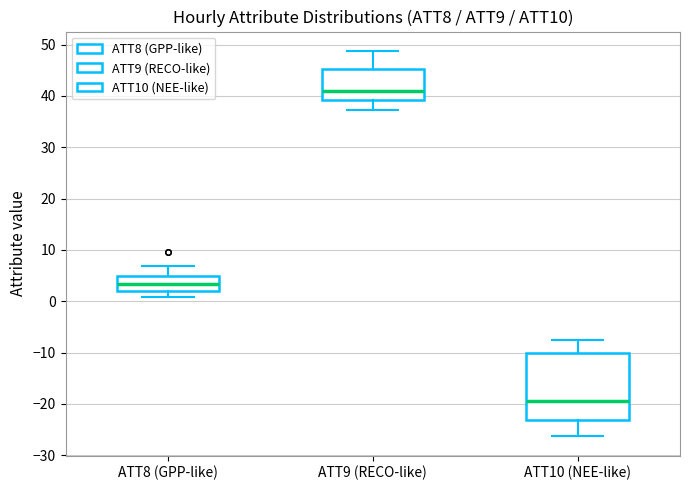

Comparing the boxes themselves (not the whiskers), which one is the tallest?

ATT10 (NEE-like)